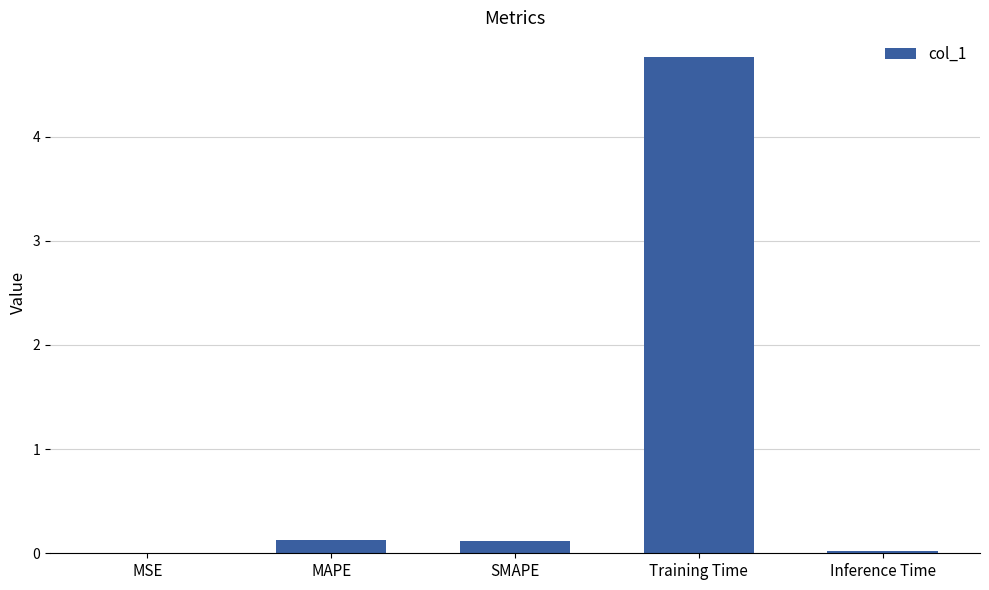

Is it true that the value at SMAPE is 0.1?

True